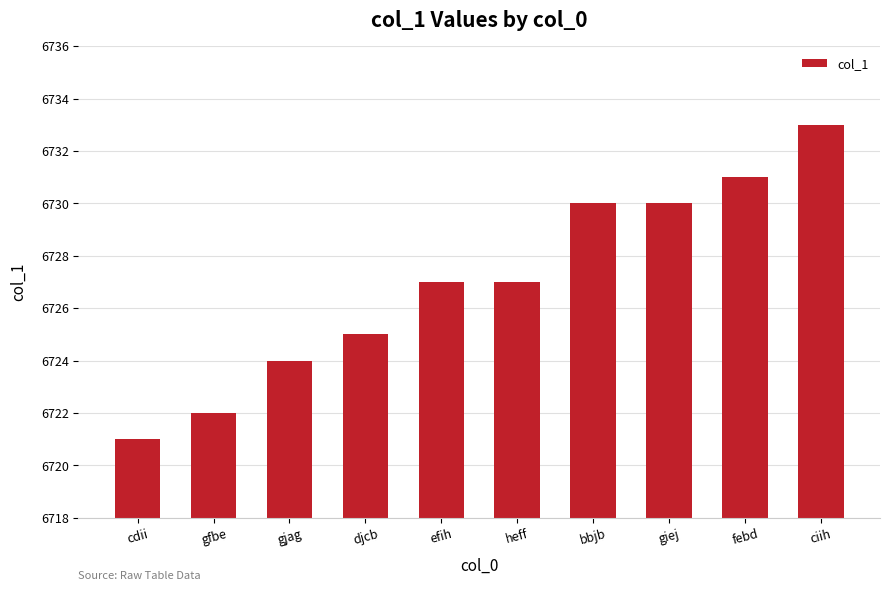

What is the sum of the values at bbjb and giej?

13460